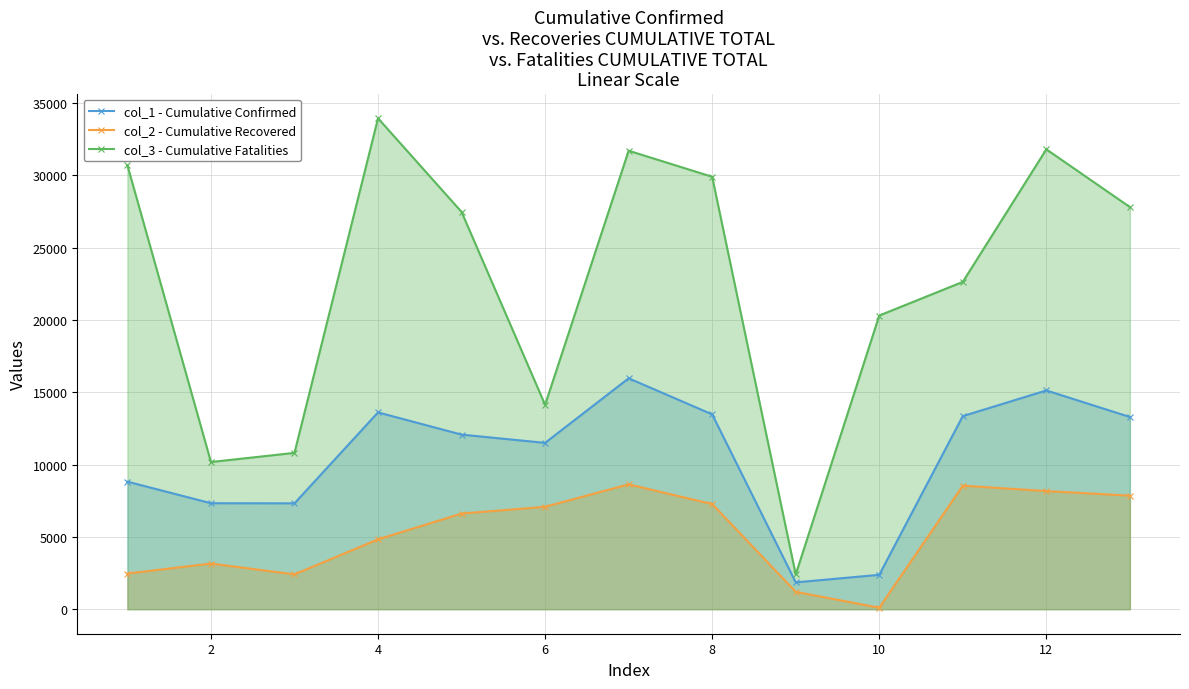

How many lines are shown in the chart?

3